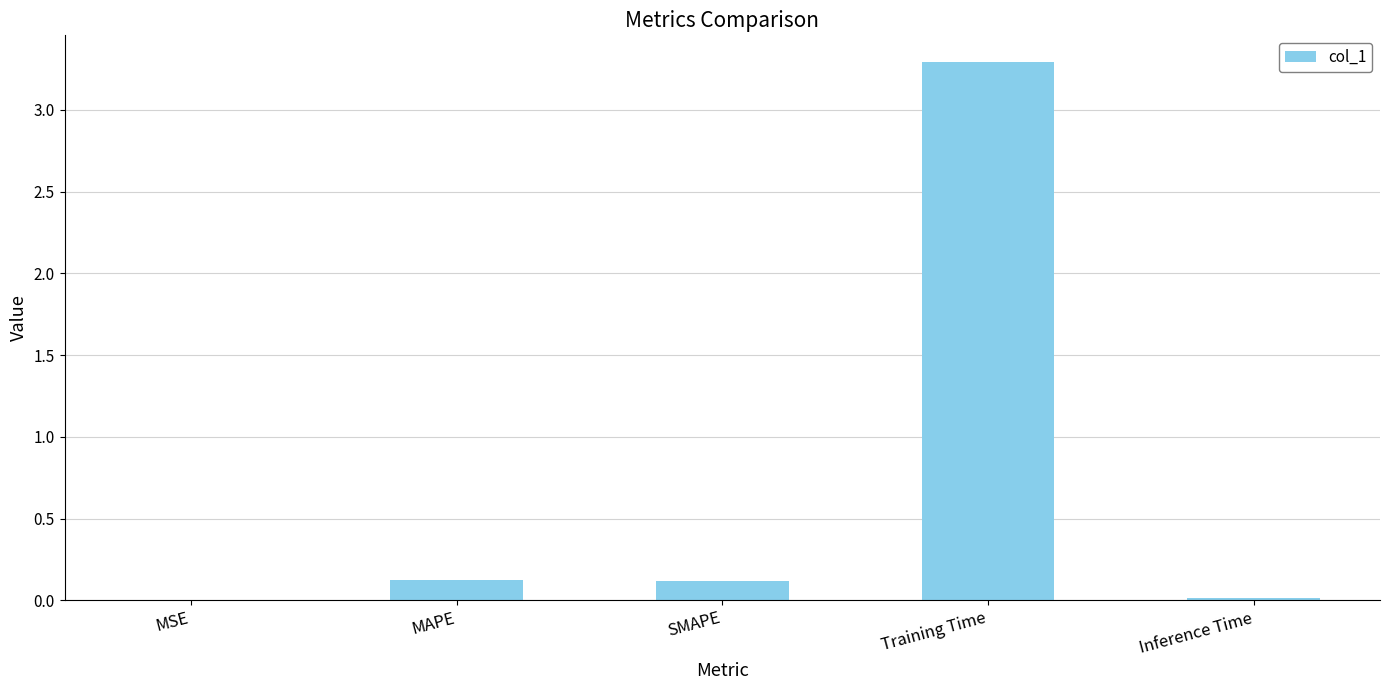

Which category has the highest value across all series?

Training Time